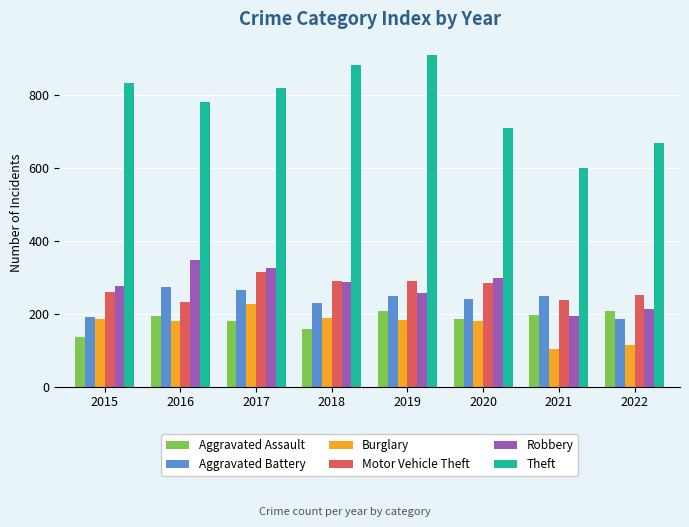

What is the difference between the maximum and second lowest values in the Aggravated Battery series?

83